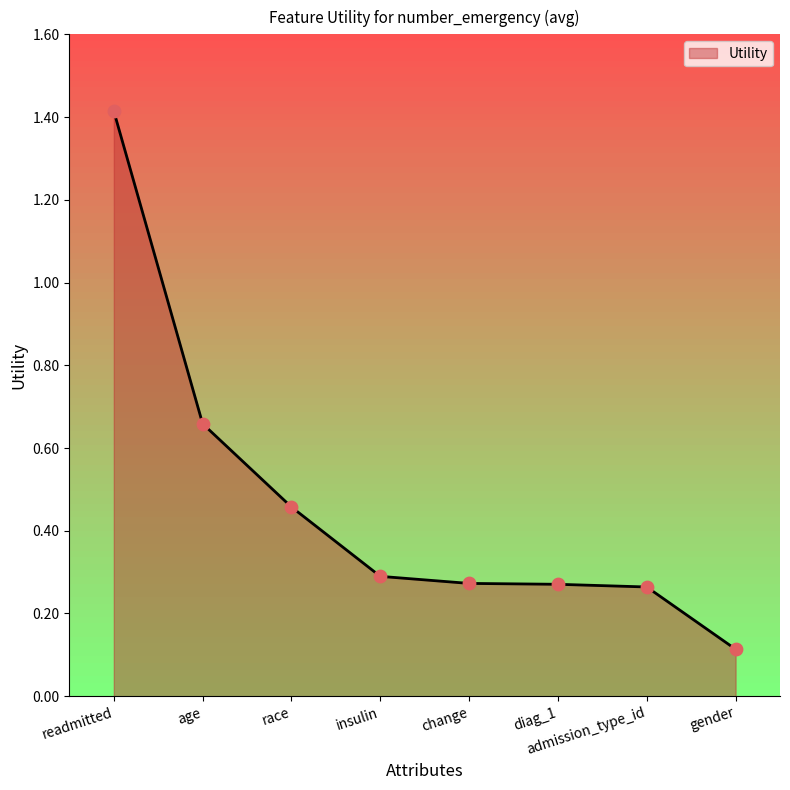

Between insulin and diag_1, which is larger?

insulin